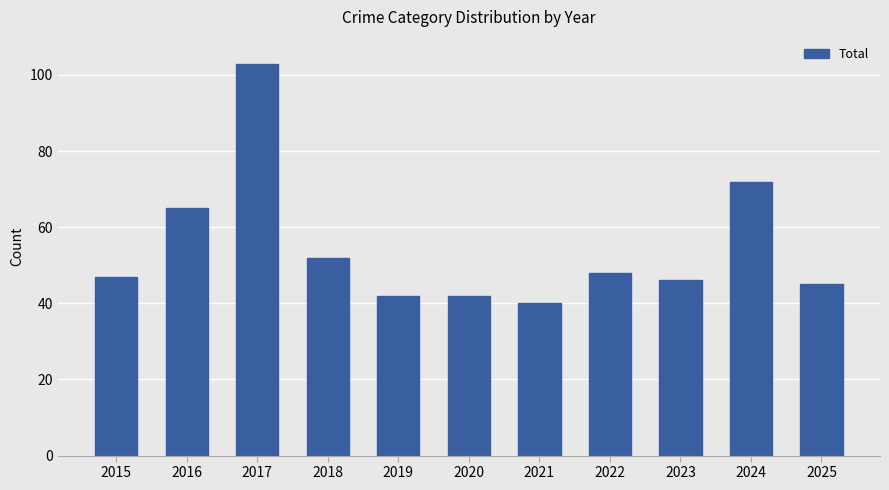

Reading left to right, what are all the values shown in this chart?

47	65	103	52	42	42	40	48	46	72	45